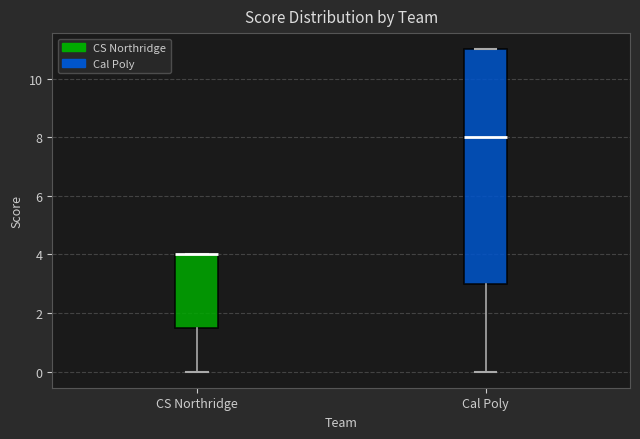

Where does the lower whisker of the box for Cal Poly end on the y-axis? The values are not printed on the chart, so give them approximately, as read against the axis.

0.0